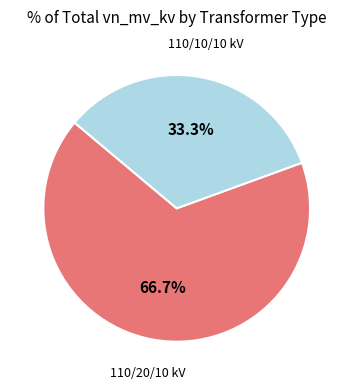

Does any single category account for the majority?

Yes